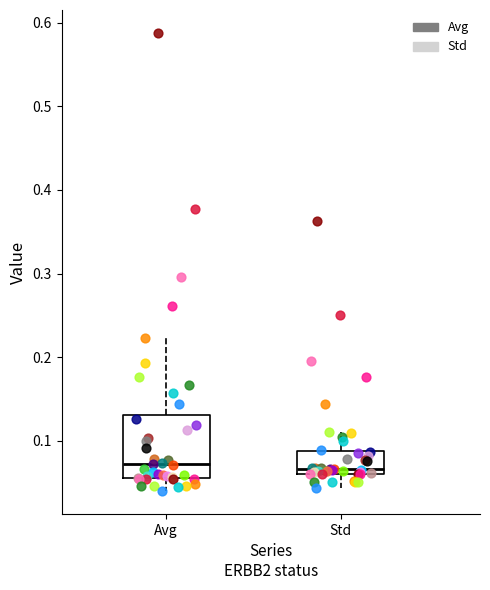

Where does the lower whisker of the box for Avg end on the y-axis? The values are not printed on the chart, so give them approximately, as read against the axis.

0.04